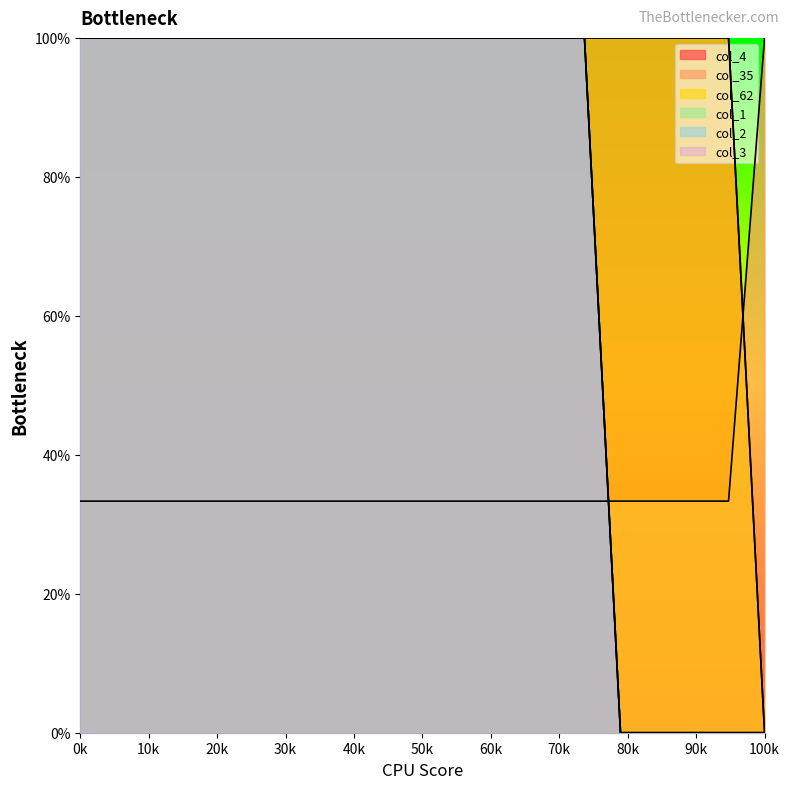

What is the highest value of the col_1 series?

1.0